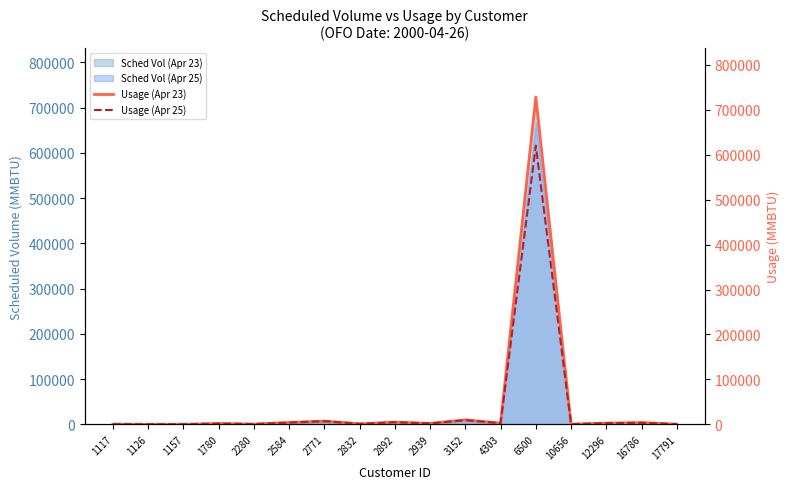

What is the approximate value of Usage (Apr 23) at 17791, to the nearest 100?

400